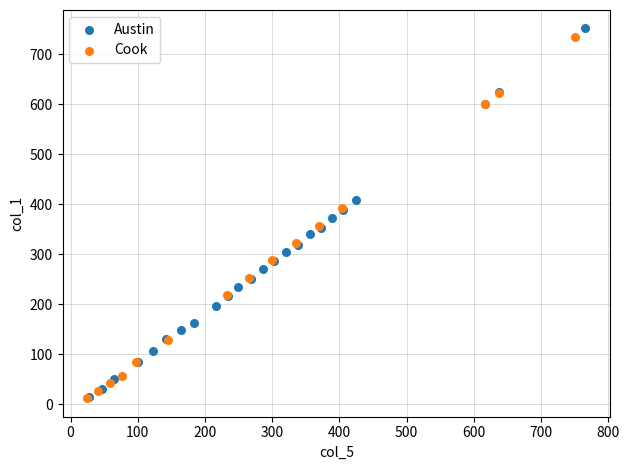

Which series has the widest spread of Y values?

Austin